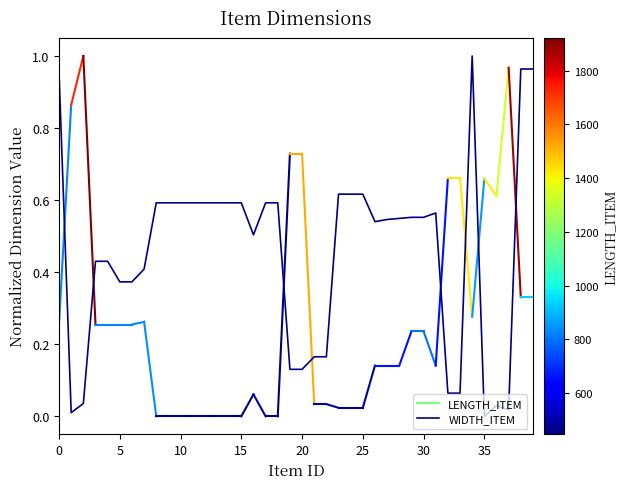

Count the number of categories in the chart.

40